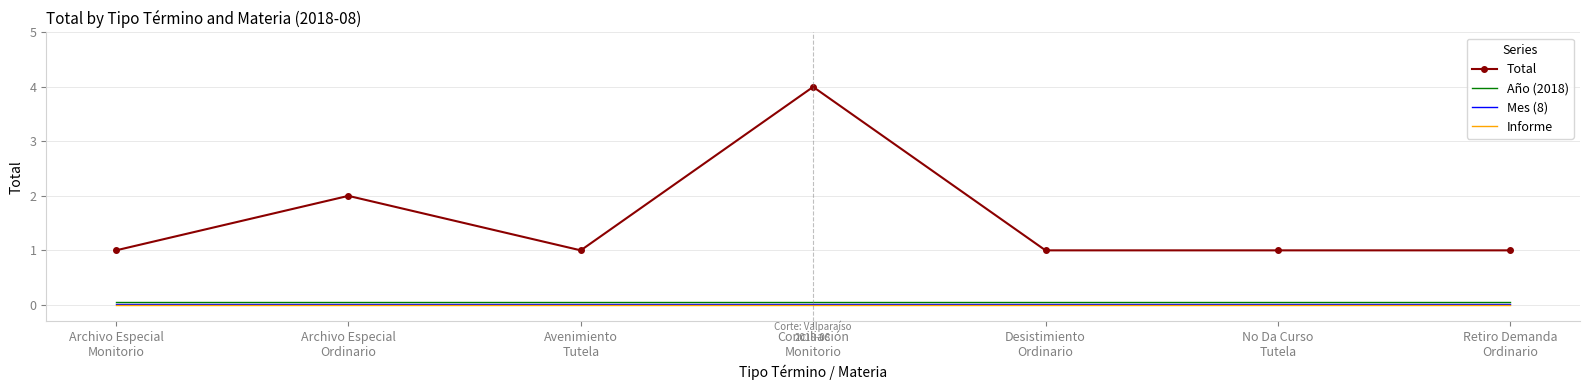

True or false: Mes (8) and Informe cross at least once.

False